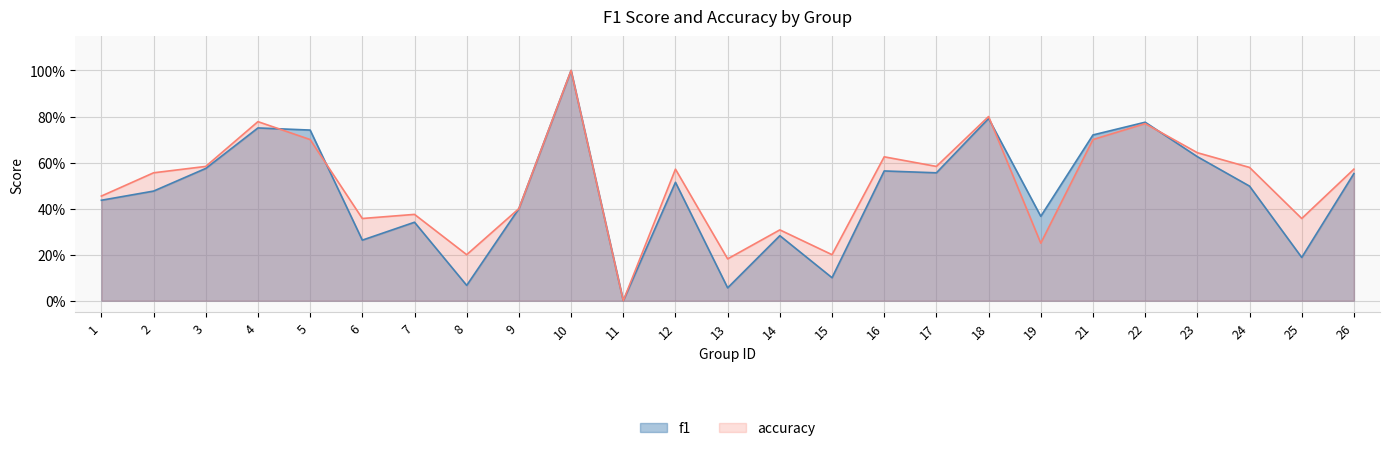

Which series has the largest total across all categories?

accuracy